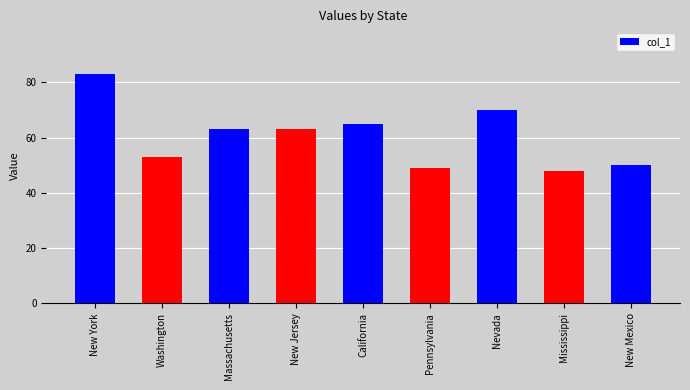

Reading left to right, list all the values displayed in this chart.

83	53	63	63	65	49	70	48	50